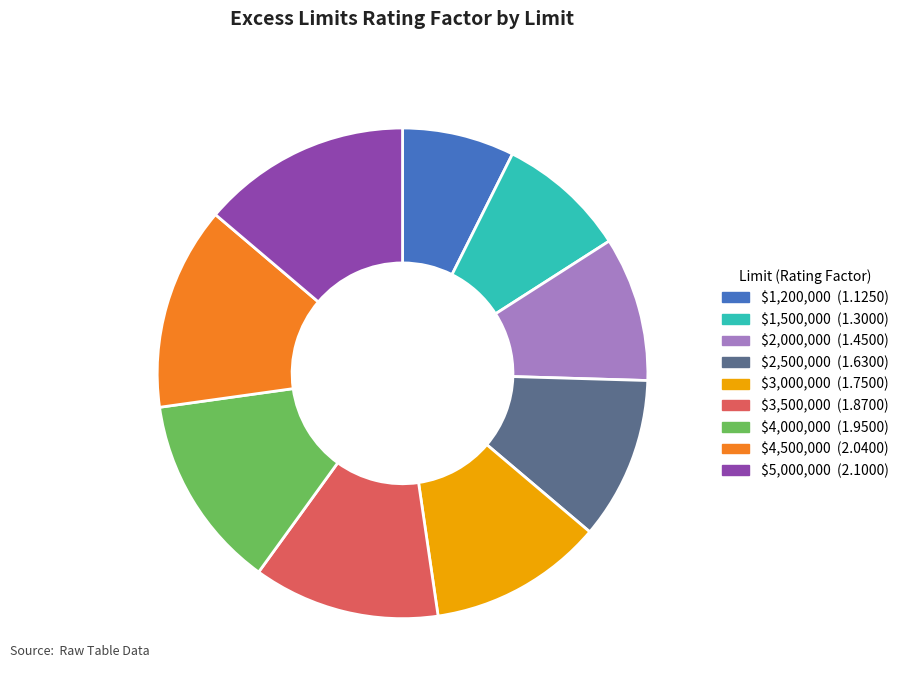

Is it true that $3,000,000 is 12% of the pie?

True